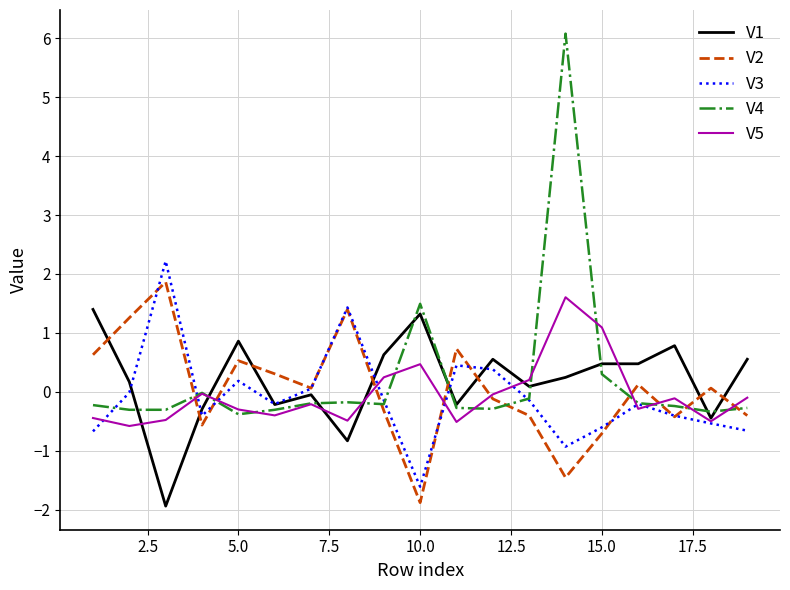

Which series has the widest spread of values?

V4